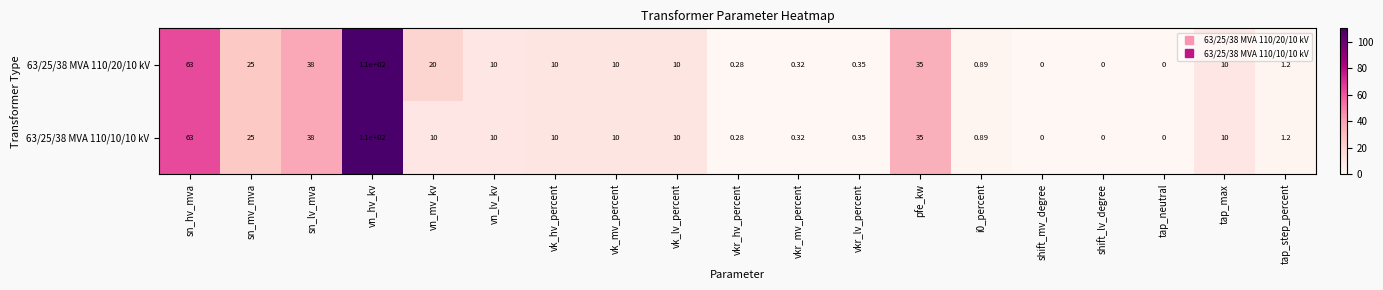

At which label does 63/25/38 MVA 110/10/10 kV reach its peak?

vn_hv_kv